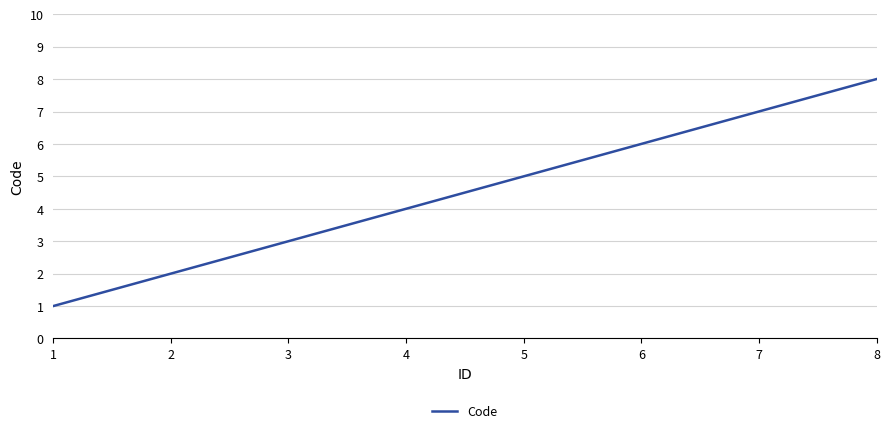

What is the difference between the values at 4 and 1?

3